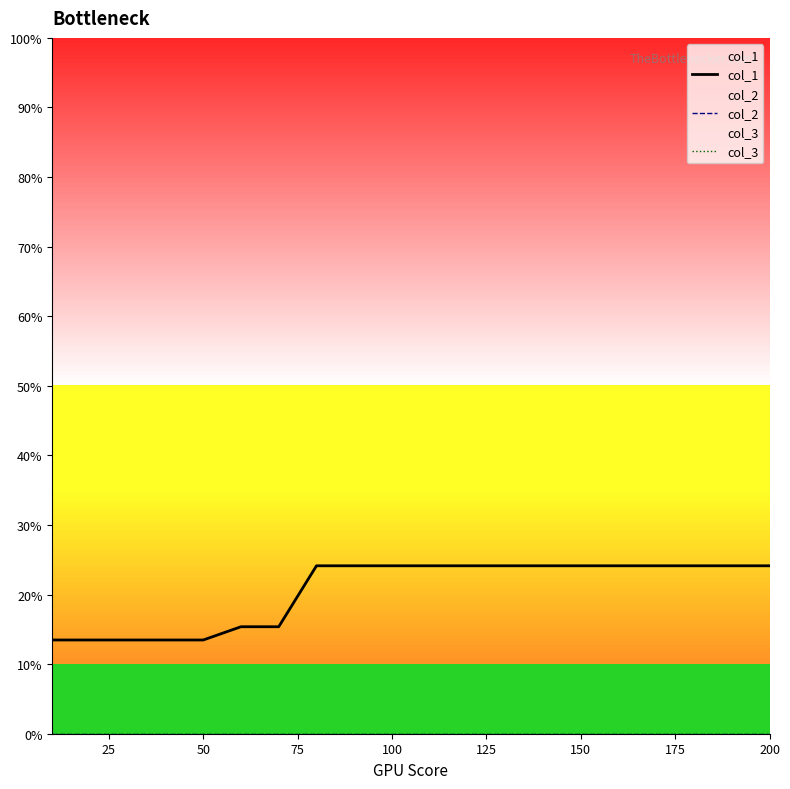

Does the chart have visible grid lines?

No